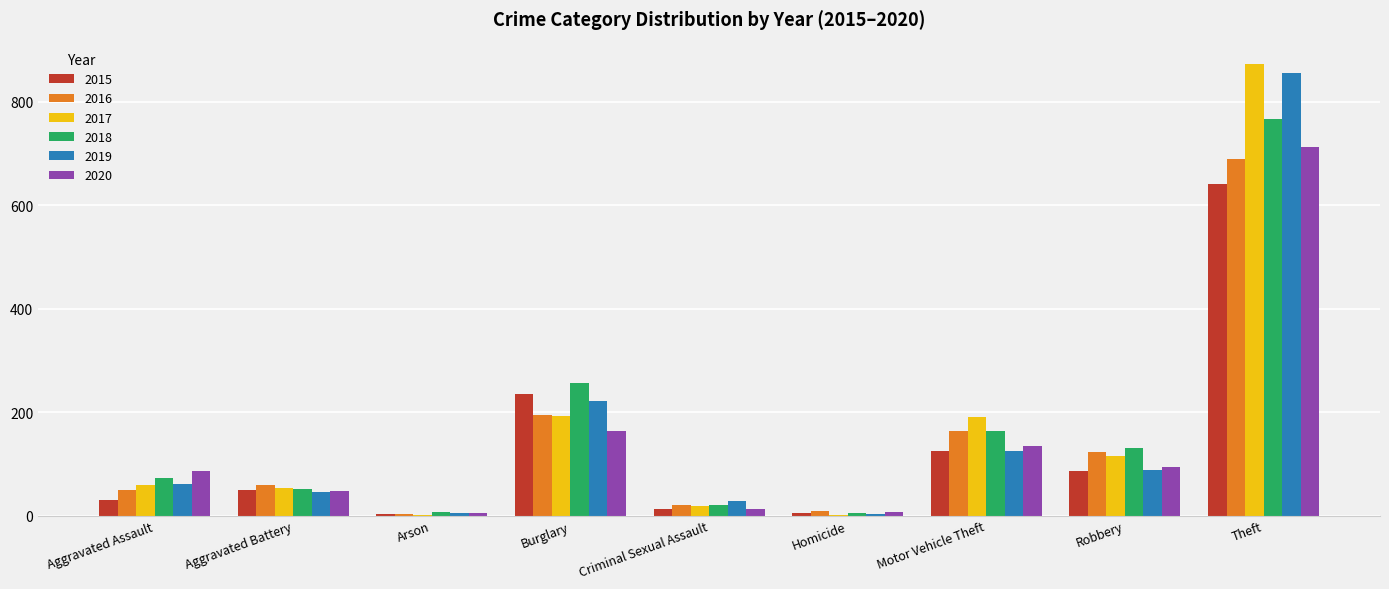

At which category is the sum across all series the highest?

Theft